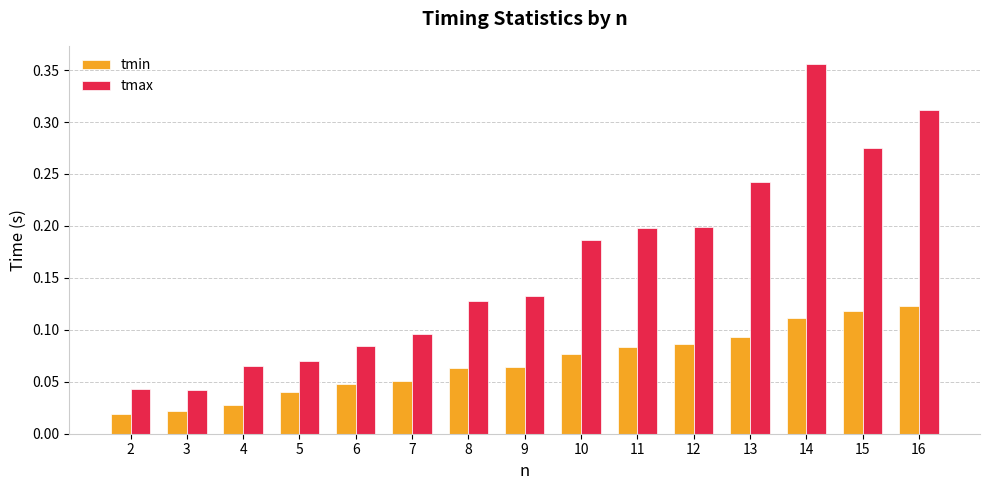

What is the sum of all tmin values?

1.0